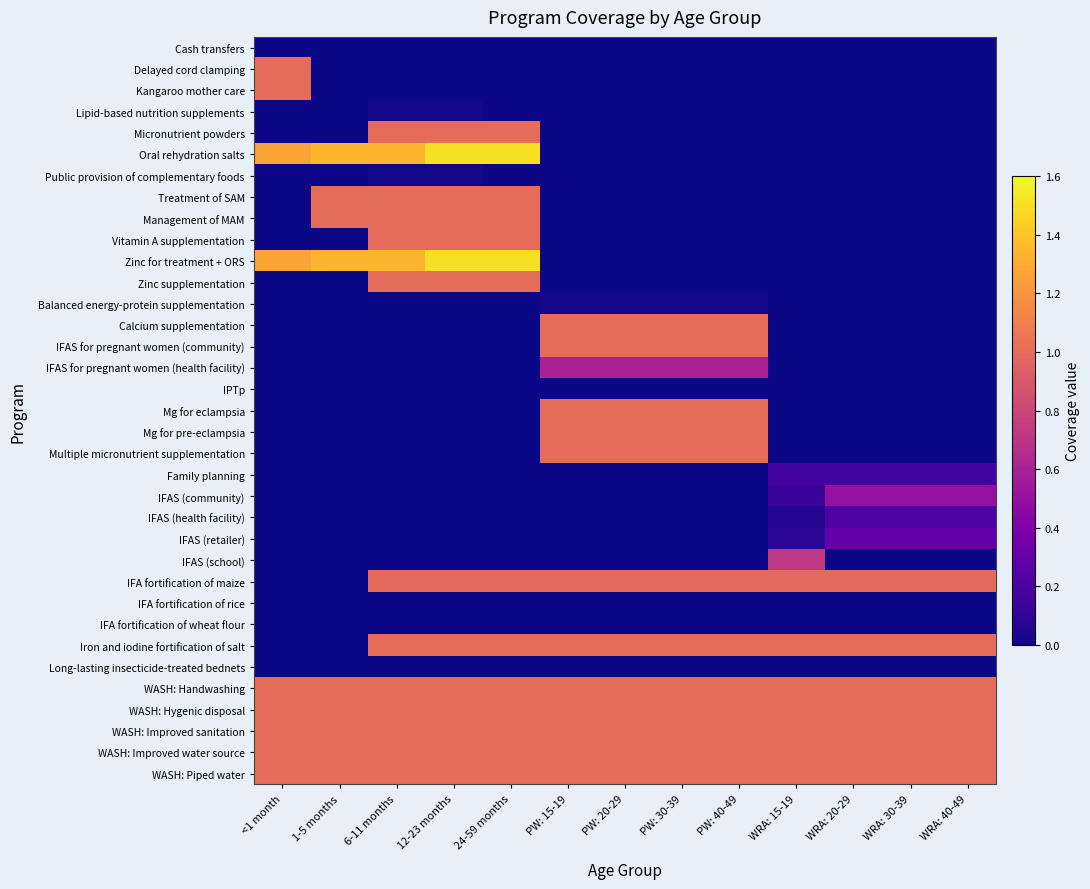

Which category has the lowest value across all series?

<1 month